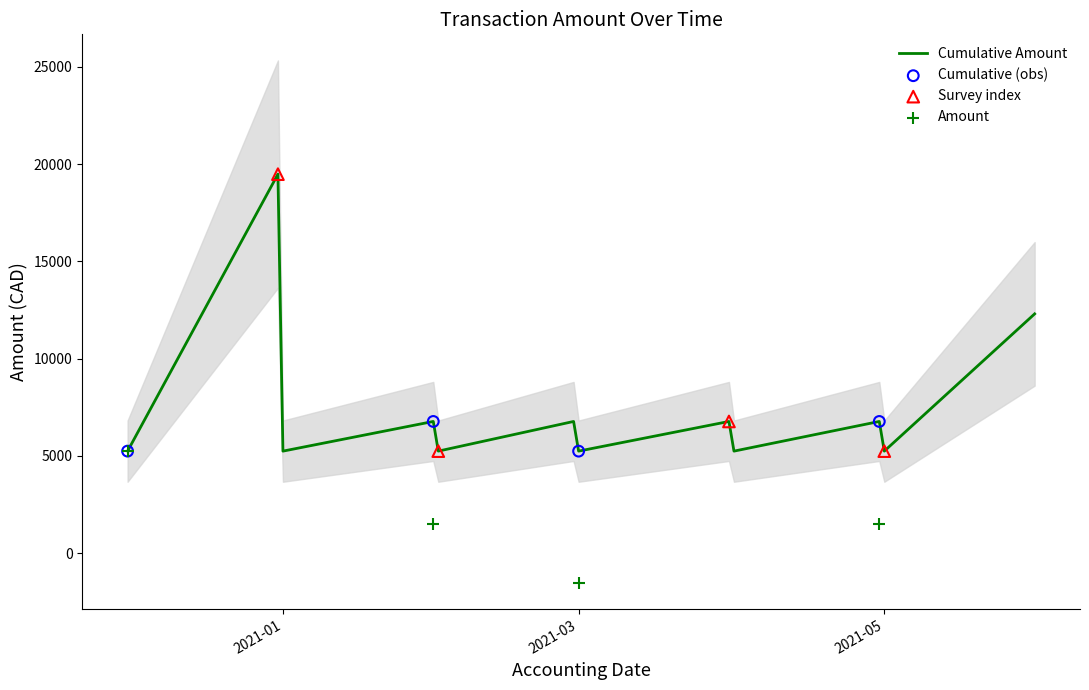

What is the change in value from 2020-12-01 to 2021-05-31?

+7053.6